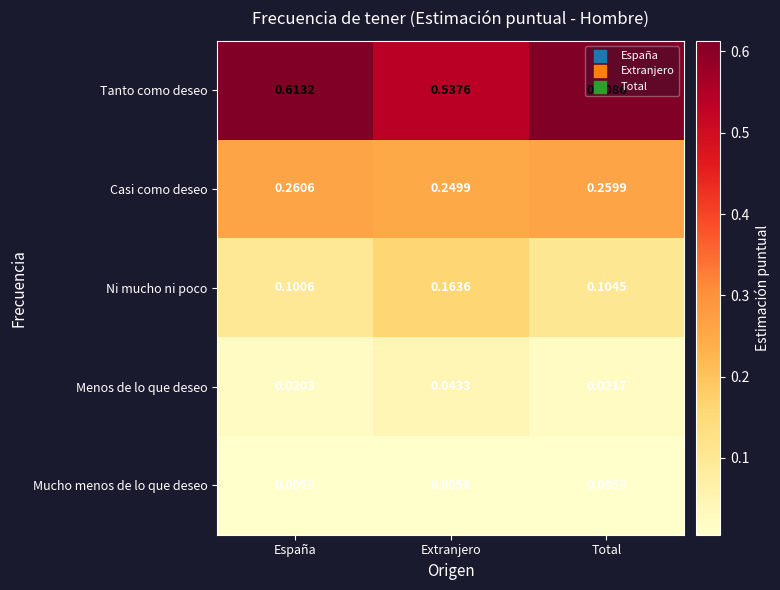

Which series has the widest spread of values?

Tanto como deseo